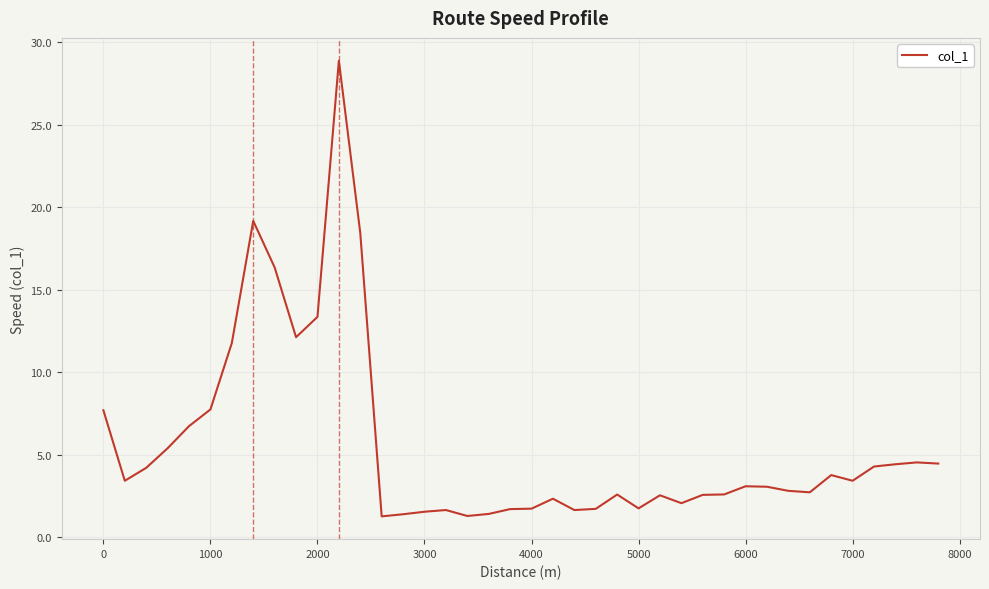

What is the greatest value displayed?

28.9